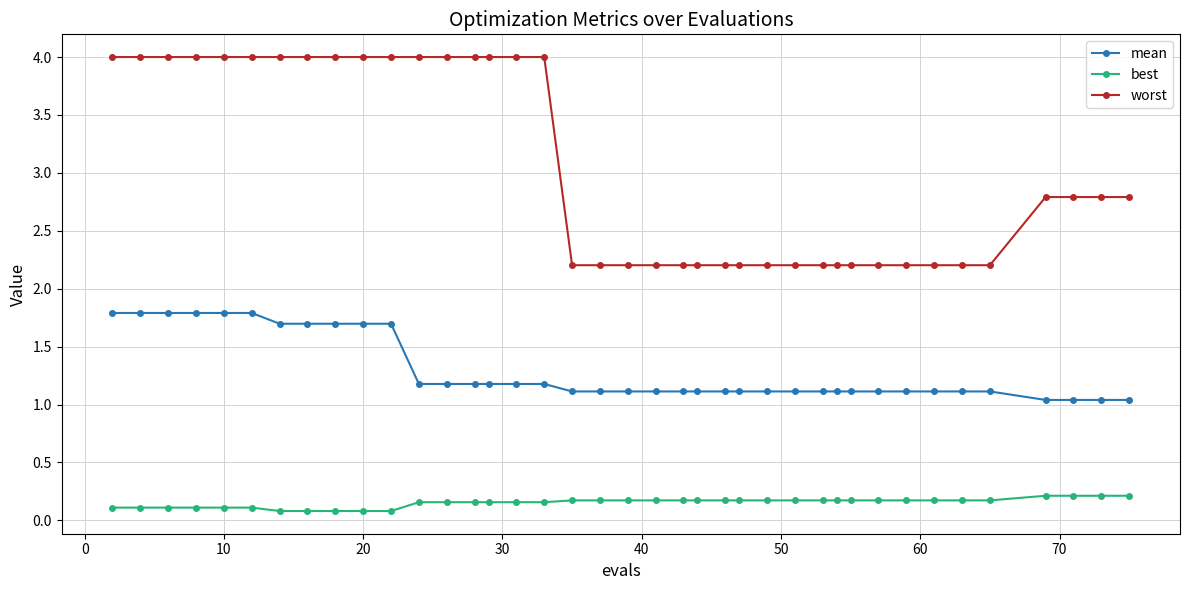

What is the sum of all best values?

6.0